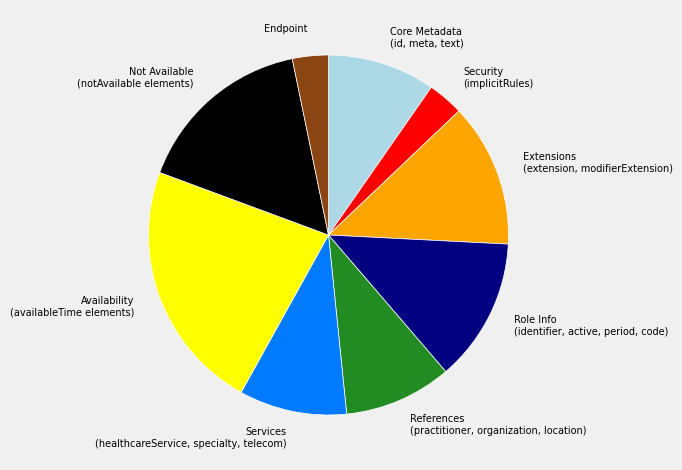

Is it true that Services (healthcareService, specialty, telecom) is 10% of the pie?

True